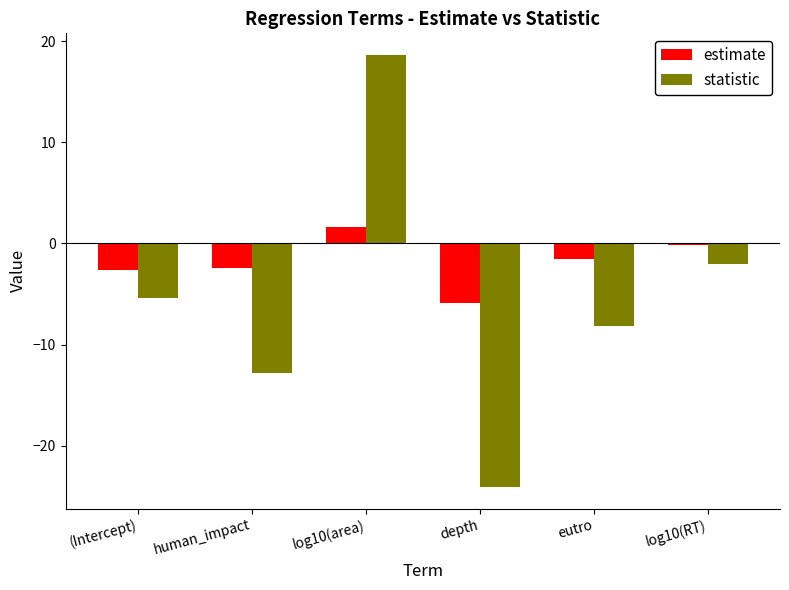

How many bars are there in total?

12